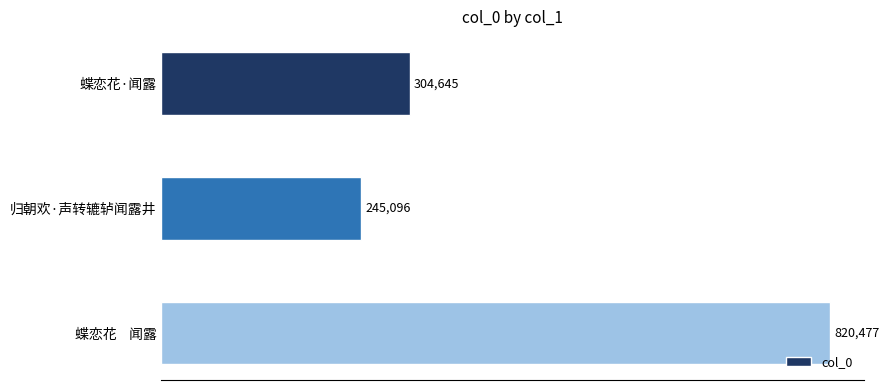

Does the chart contain any negative values?

No